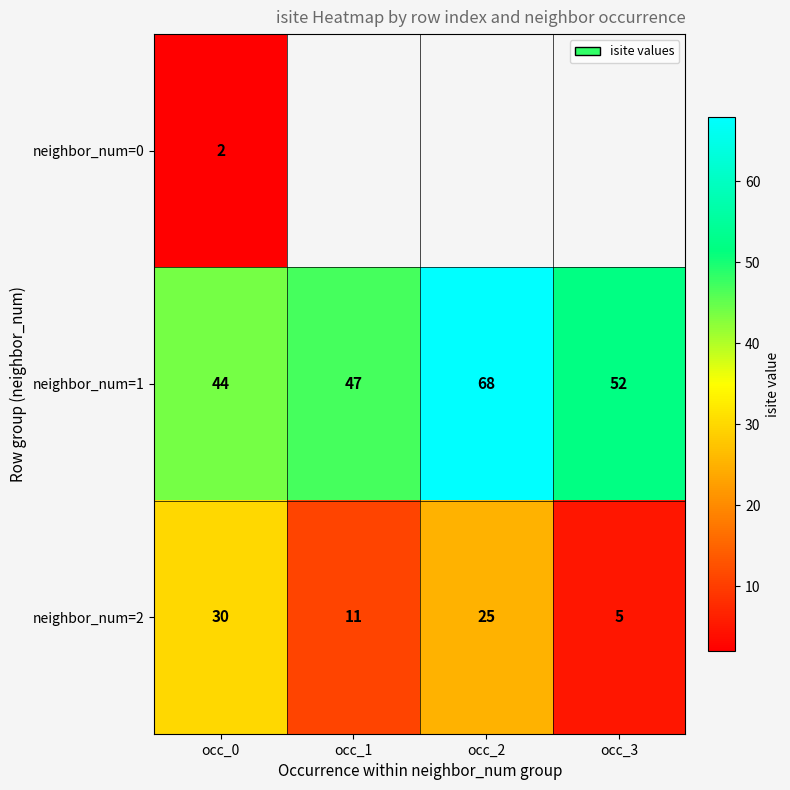

At which label does neighbor_num=2 reach its peak?

occ_0